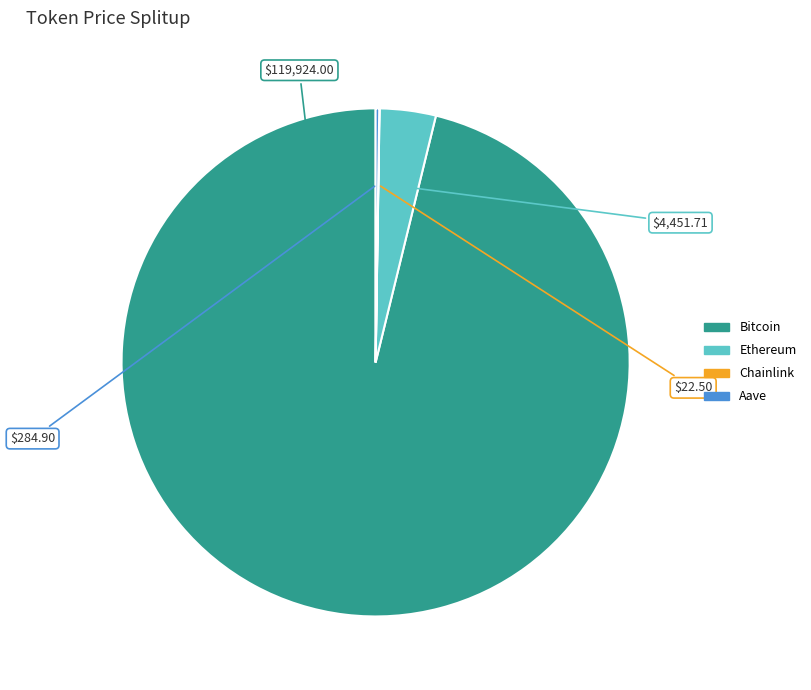

Is there a majority slice in this chart?

Yes